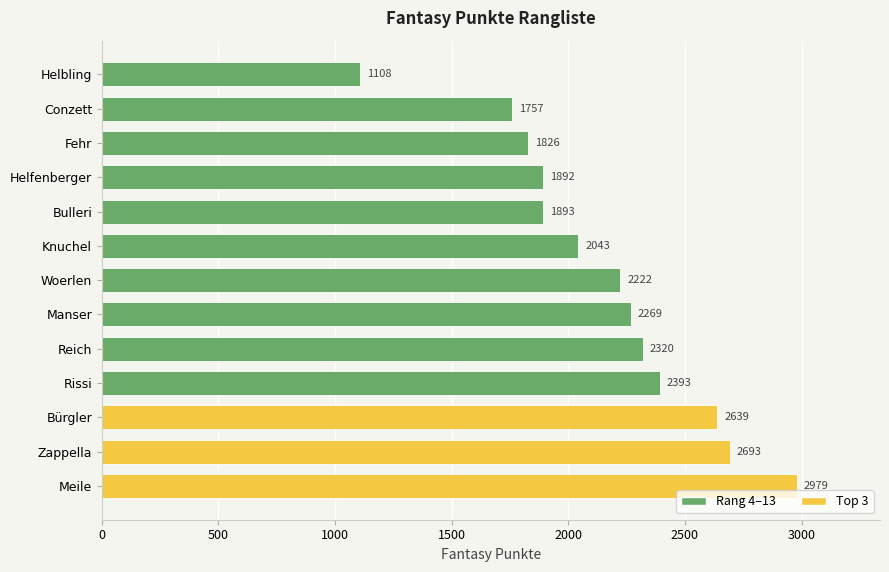

What is the difference between the second highest and minimum values?

1585